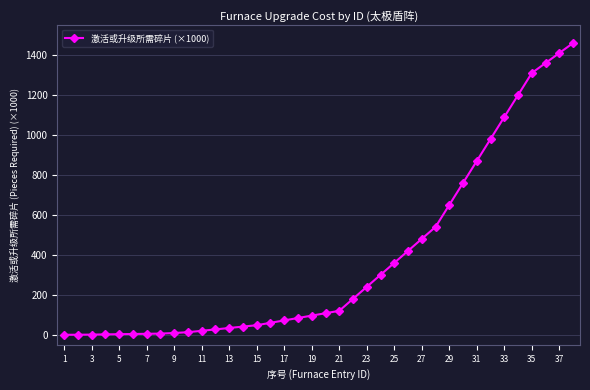

What is the greatest value displayed?

1460.0